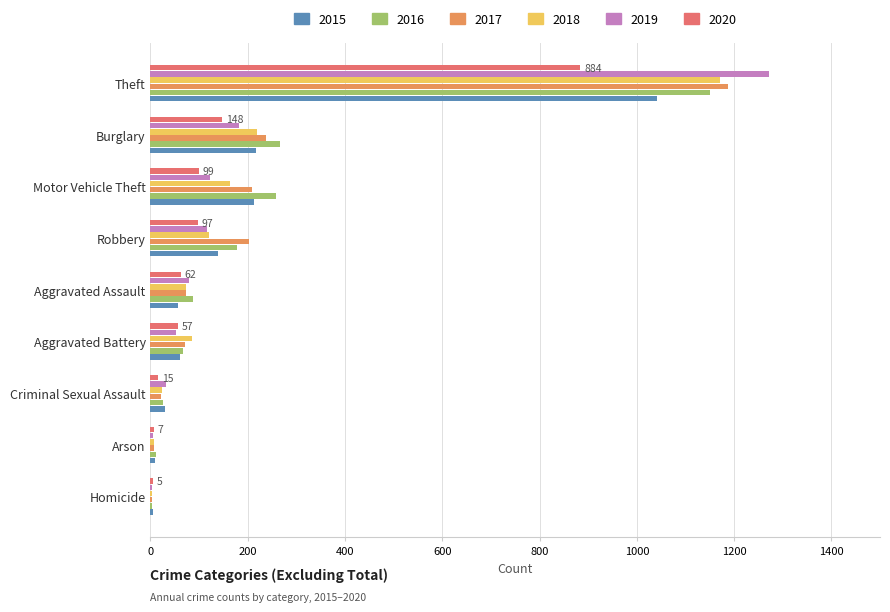

Is it true that 2018 equals 121 at Robbery?

True